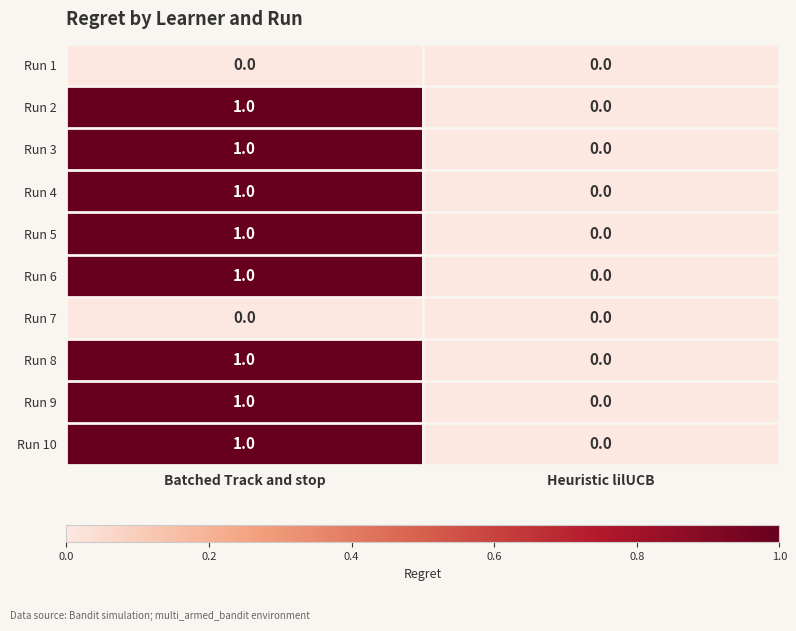

At which category is the sum across all series the highest?

Batched Track and stop